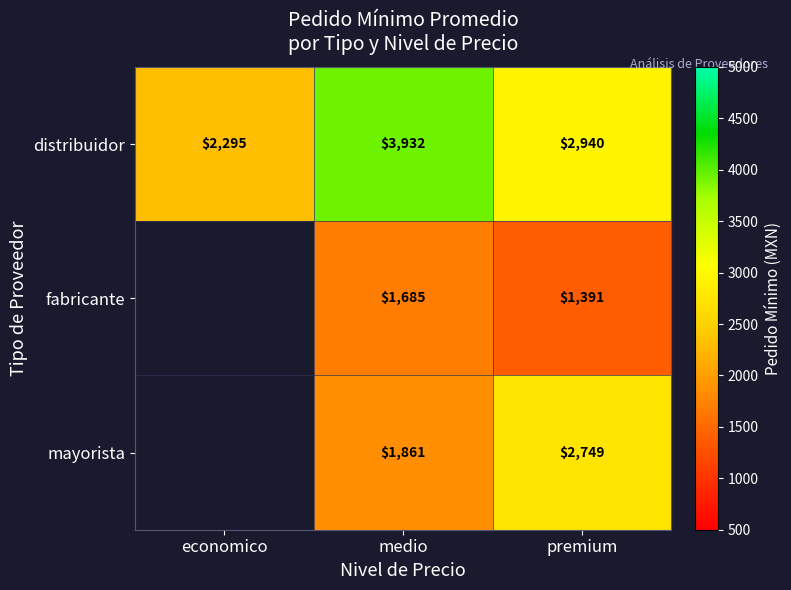

Which series changed the most between medio and premium?

distribuidor